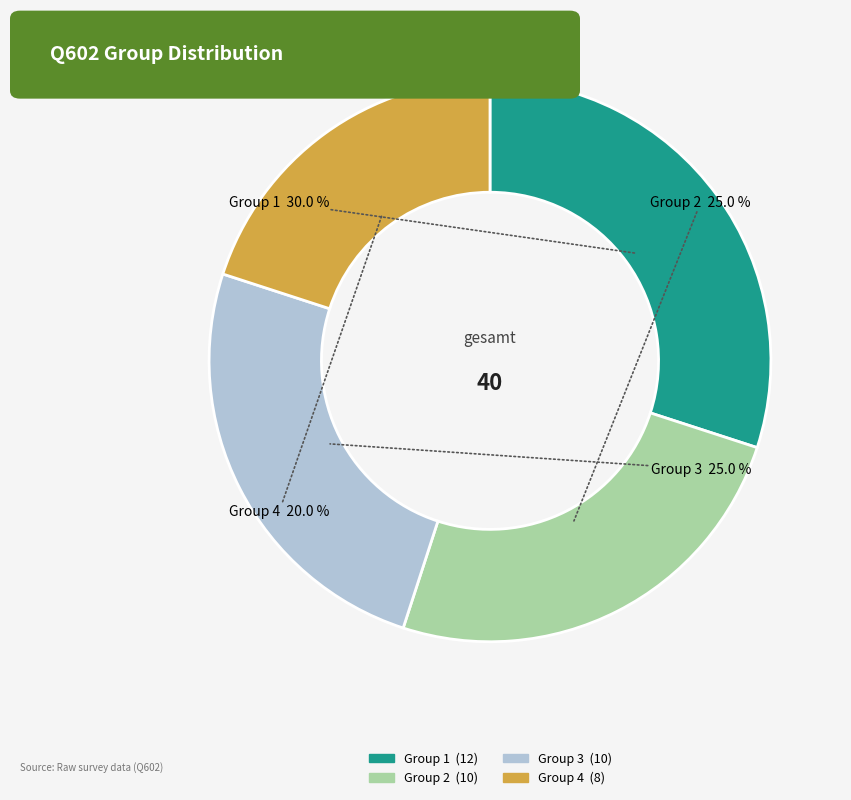

How many slices are in this pie chart?

4